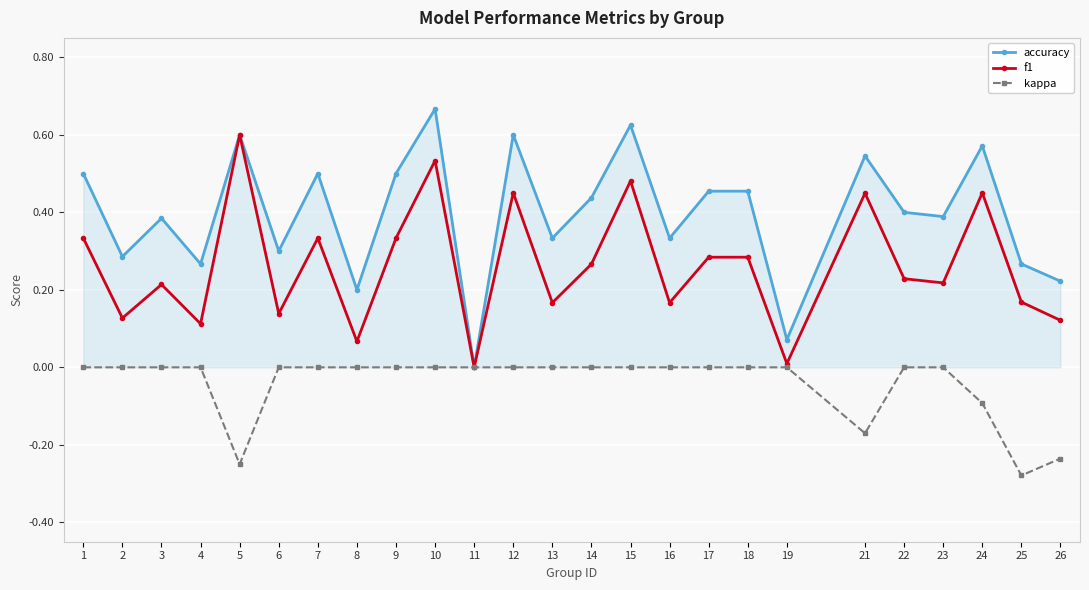

Rank the series by their maximum value, from highest to lowest.

accuracy, f1, kappa